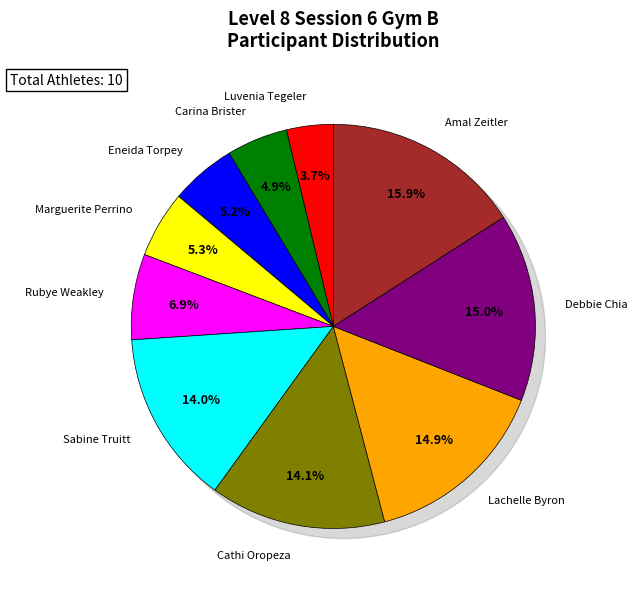

To the nearest percent, what is the average slice percentage?

10%